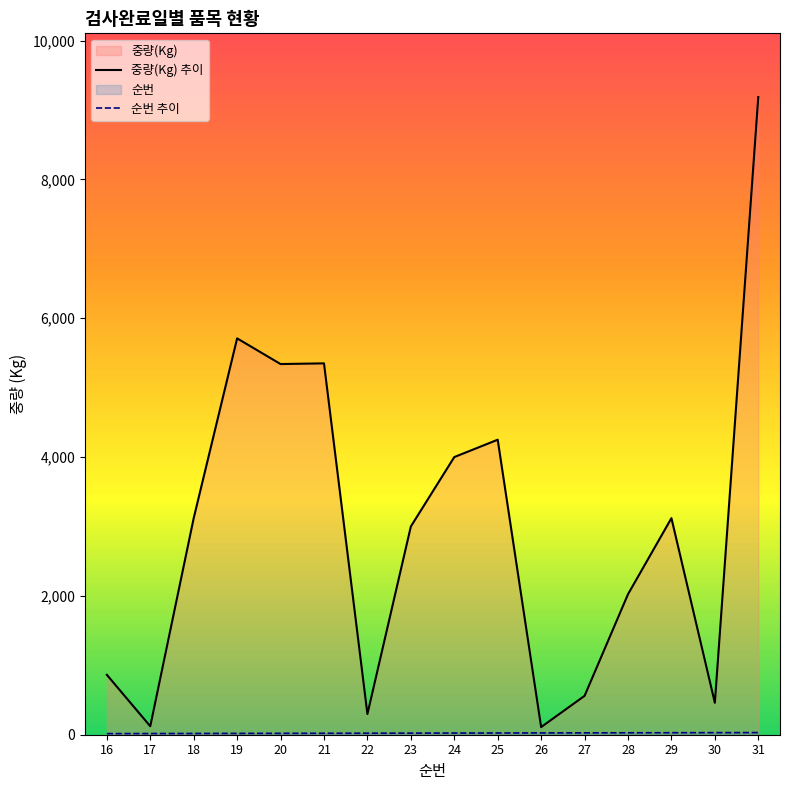

Rank the categories by 중량(Kg) value from highest to lowest.

31, 19, 21, 20, 25, 24, 18, 29, 23, 28, 16, 27, 30, 22, 17, 26